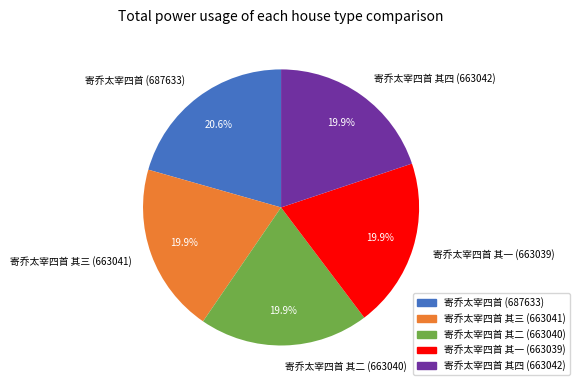

Is there a majority slice in this chart?

No